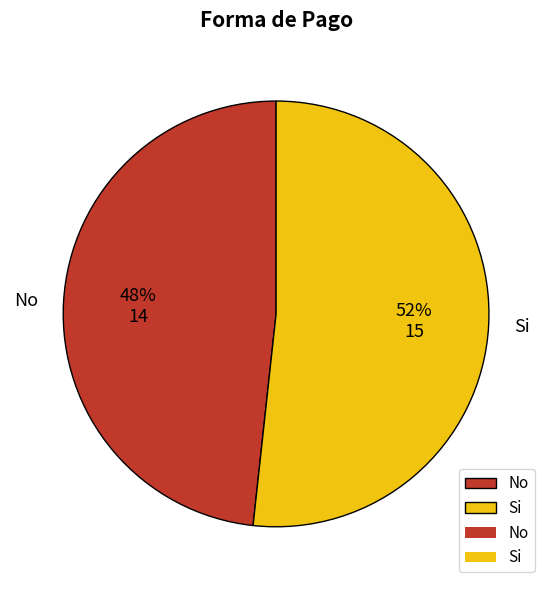

Between No and Si, which is larger?

Si